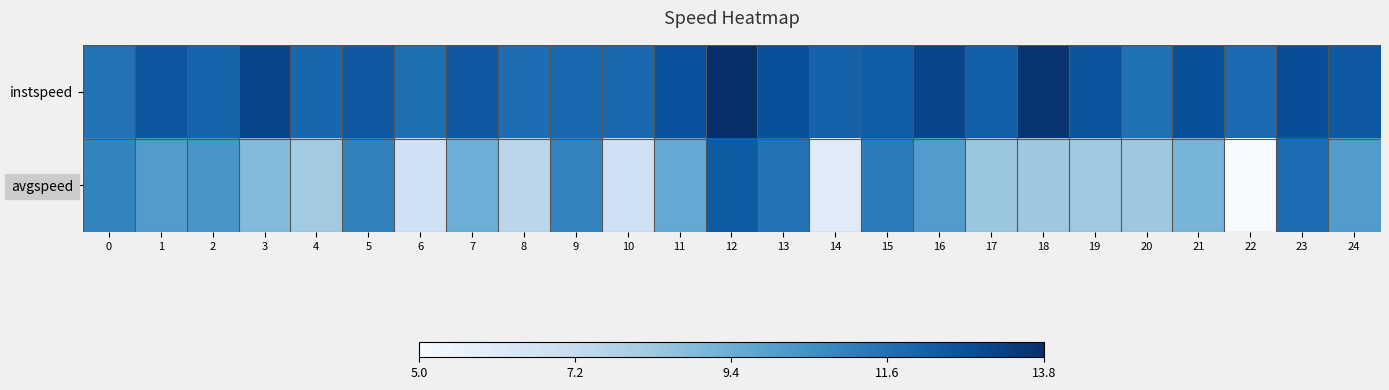

Reading right to left, list all the values displayed in this chart.

instspeed: 24=12.5	23=12.8	22=11.9	21=12.8	20=11.6	19=12.6	18=13.7	17=12.2	16=13.1	15=12.3	14=12.1	13=12.7	12=13.8	11=12.7	10=11.9	9=11.9	8=11.8	7=12.5	6=11.7	5=12.4	4=12.0	3=13.1	2=12.1	1=12.5	0=11.6
avgspeed: 24=10.1	23=11.8	22=5.0	21=9.2	20=8.3	19=8.3	18=8.4	17=8.4	16=10.1	15=11.2	14=6.1	13=11.5	12=12.4	11=9.6	10=6.9	9=10.9	8=7.5	7=9.4	6=6.8	5=11.1	4=8.2	3=8.9	2=10.3	1=10.1	0=11.0